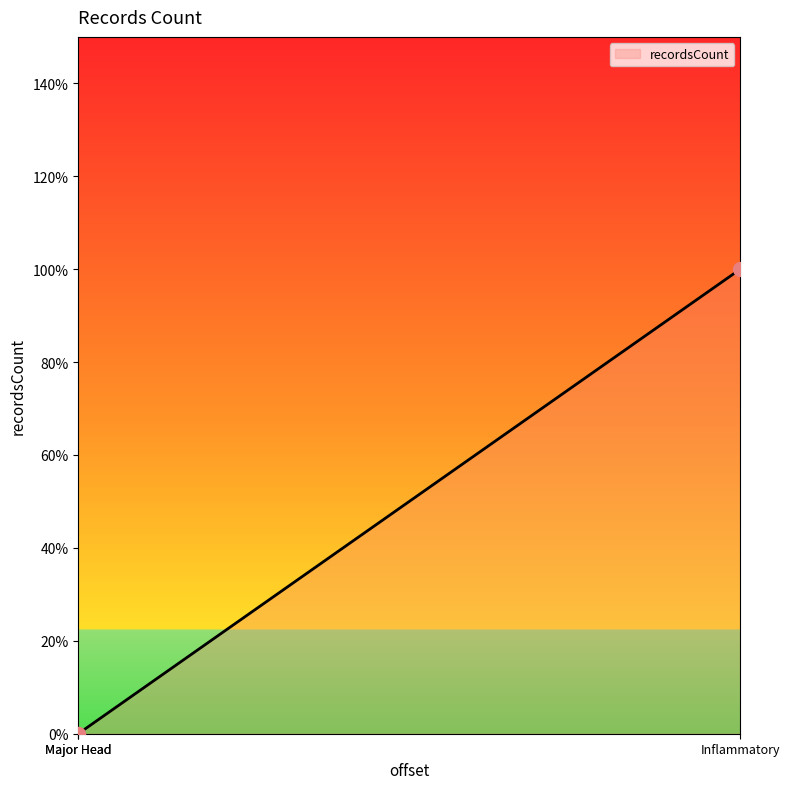

Between 125 and Major Head, which is larger?

125